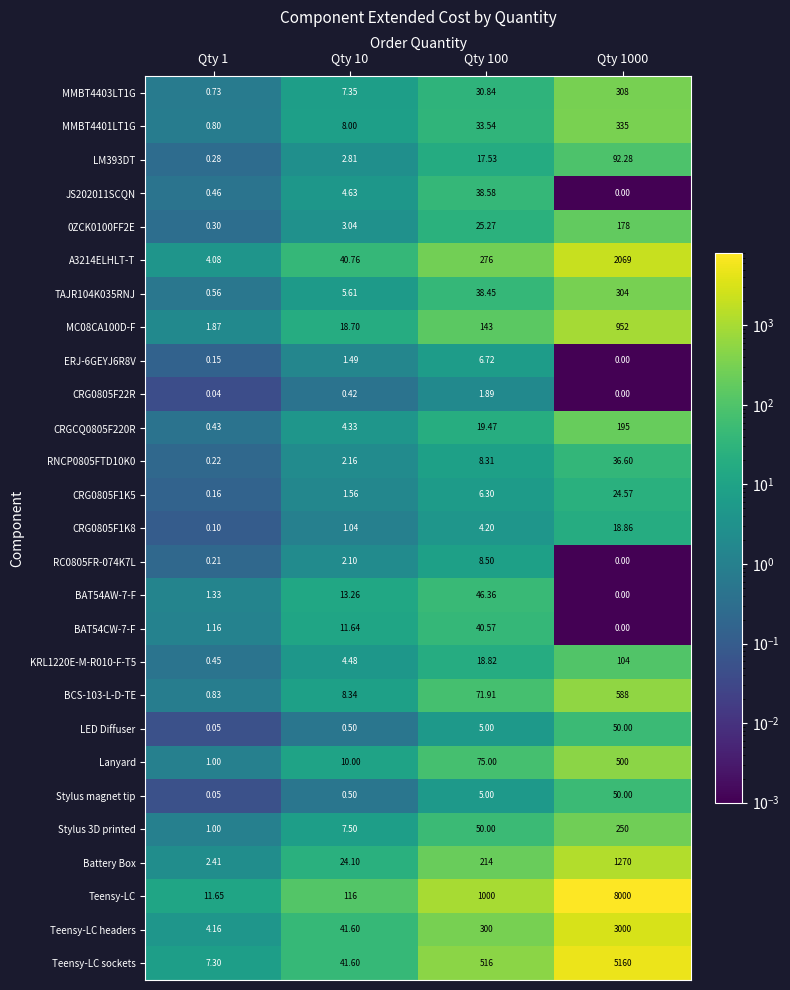

Which series has the largest range (max minus min)?

Teensy-LC